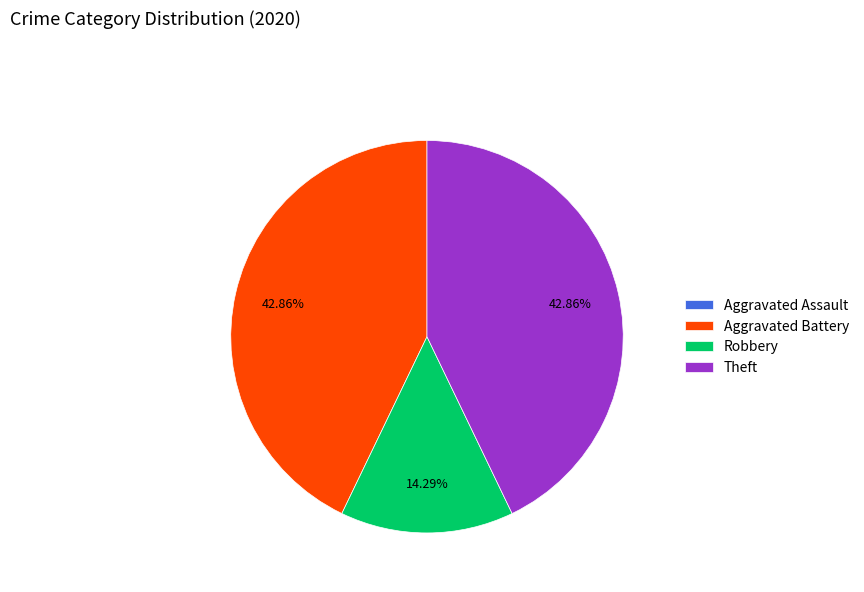

Is it true that Theft is 32% of the pie?

False